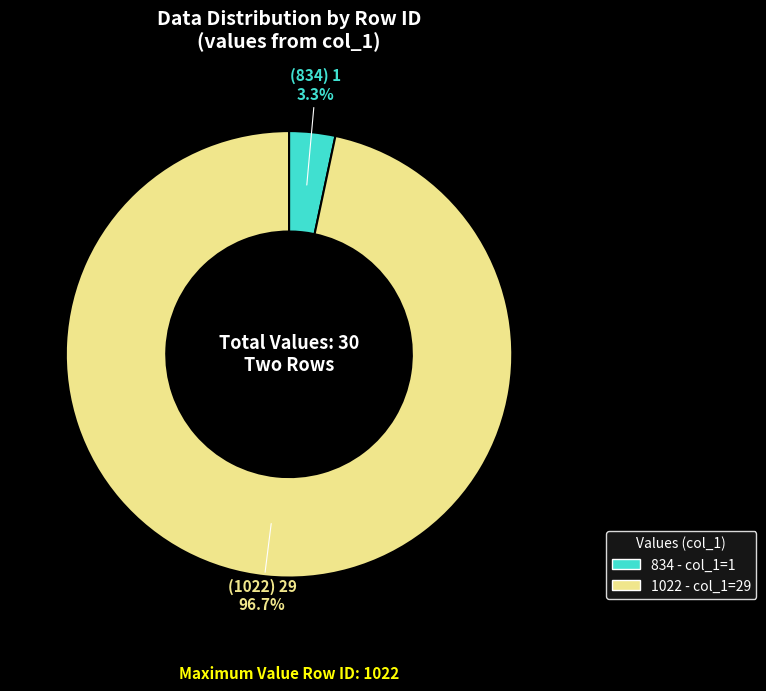

Count the number of slices in the pie.

2